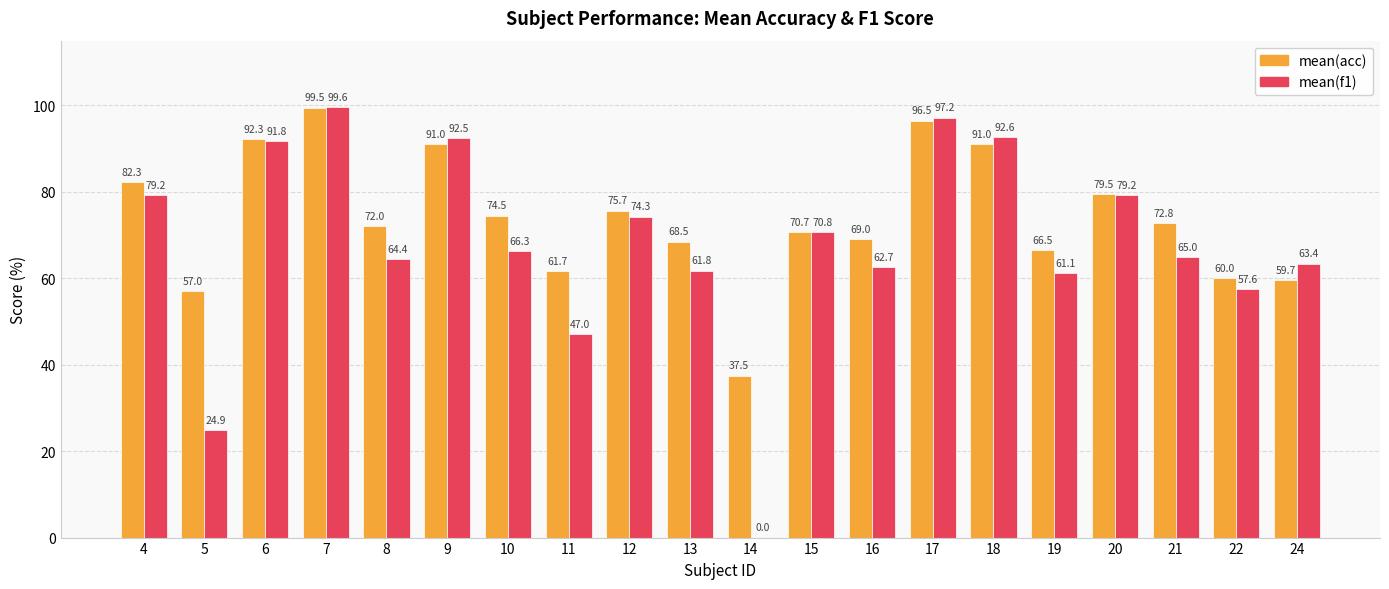

Which series changed the most between 12 and 20?

mean(f1)